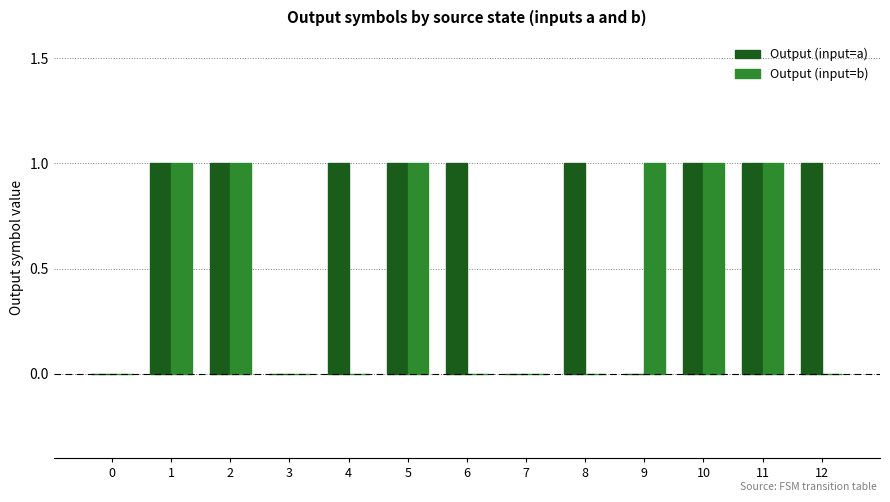

How many categories are shown in the chart?

13